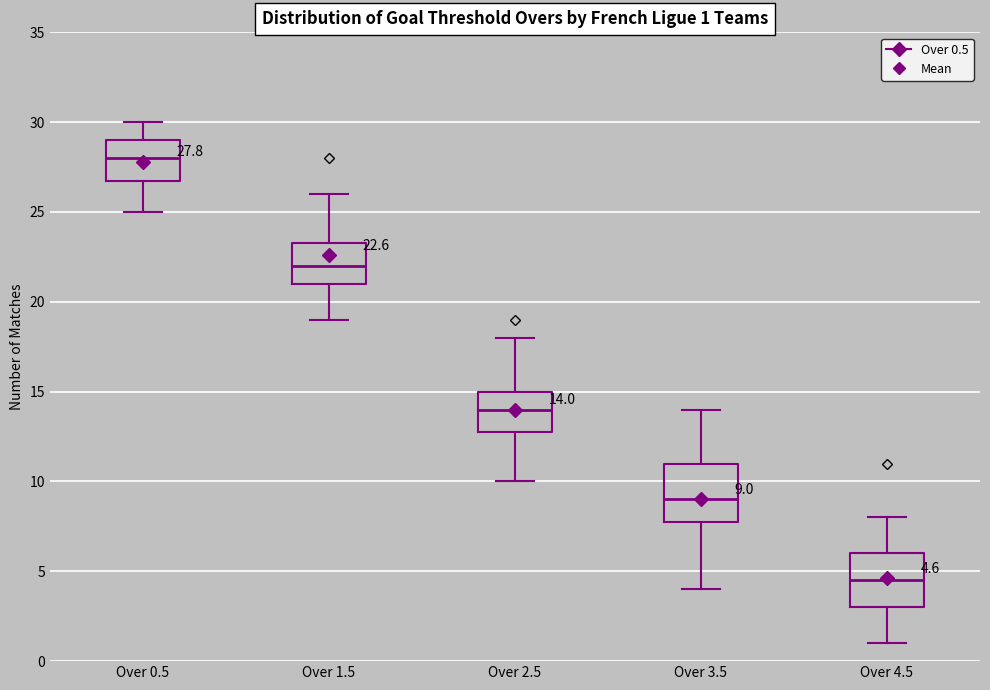

Which box has the highest median line?

Over 0.5